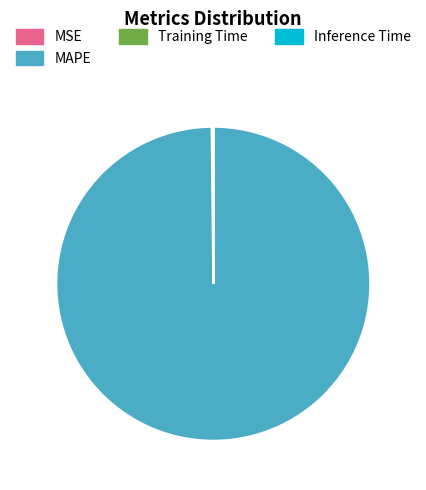

Does any single category account for the majority?

Yes